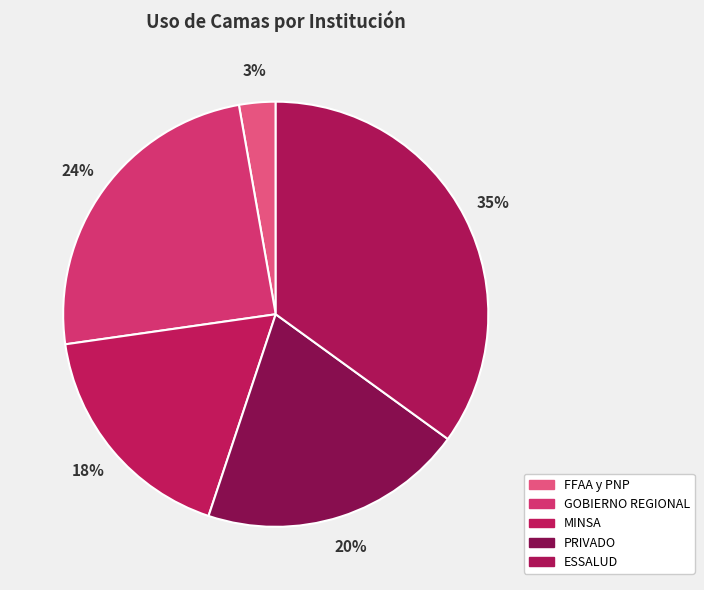

What is the ratio of the value at PRIVADO to the value at GOBIERNO REGIONAL?

0.8